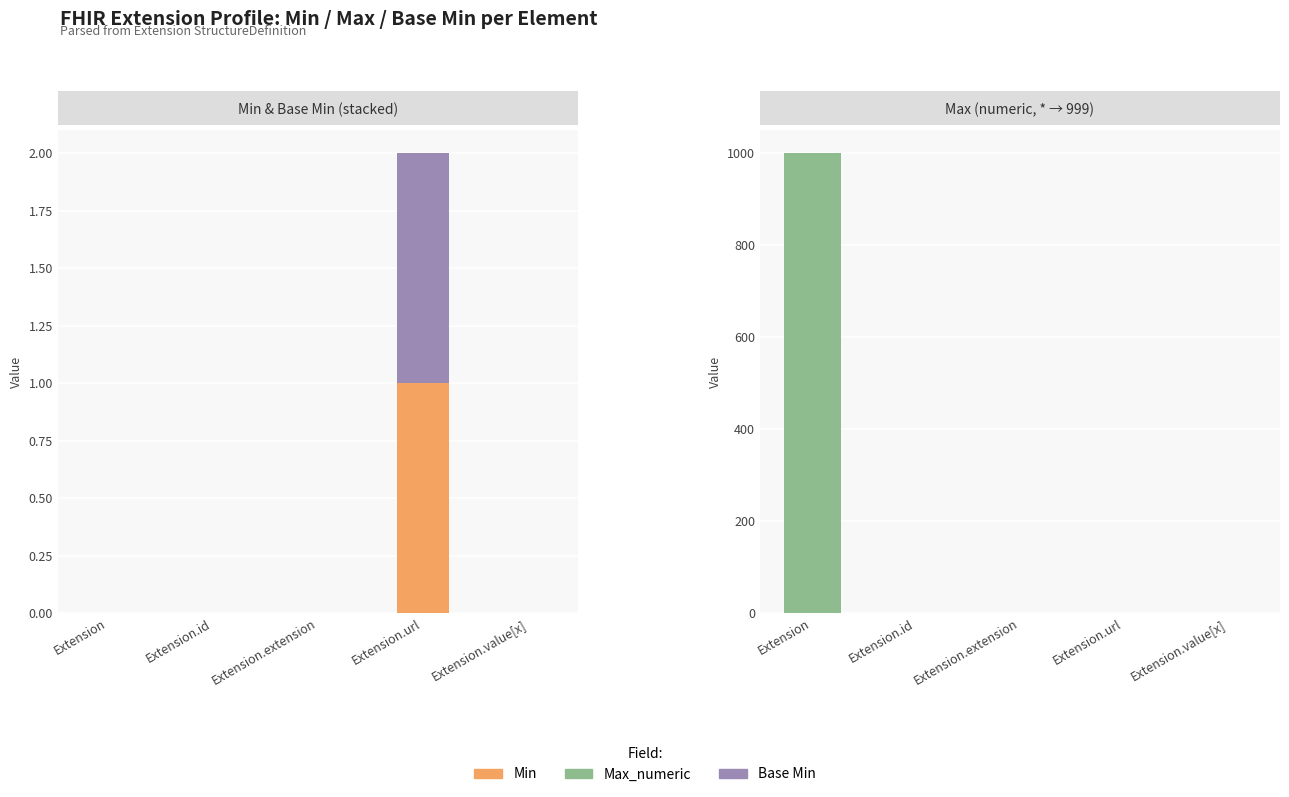

Which series has the largest range (max minus min)?

Max_numeric